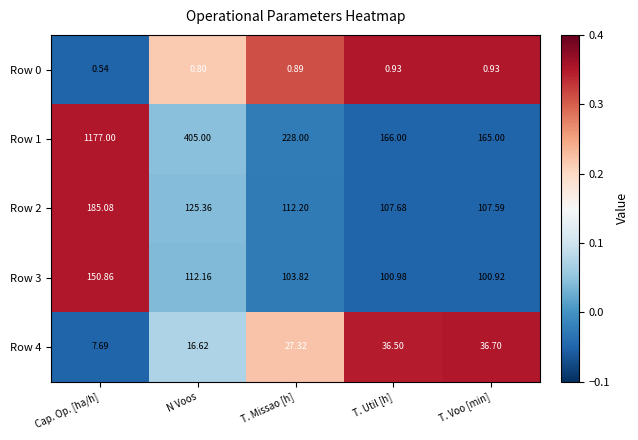

Where does the Row 4 series first go above 27?

T. Missao [h]